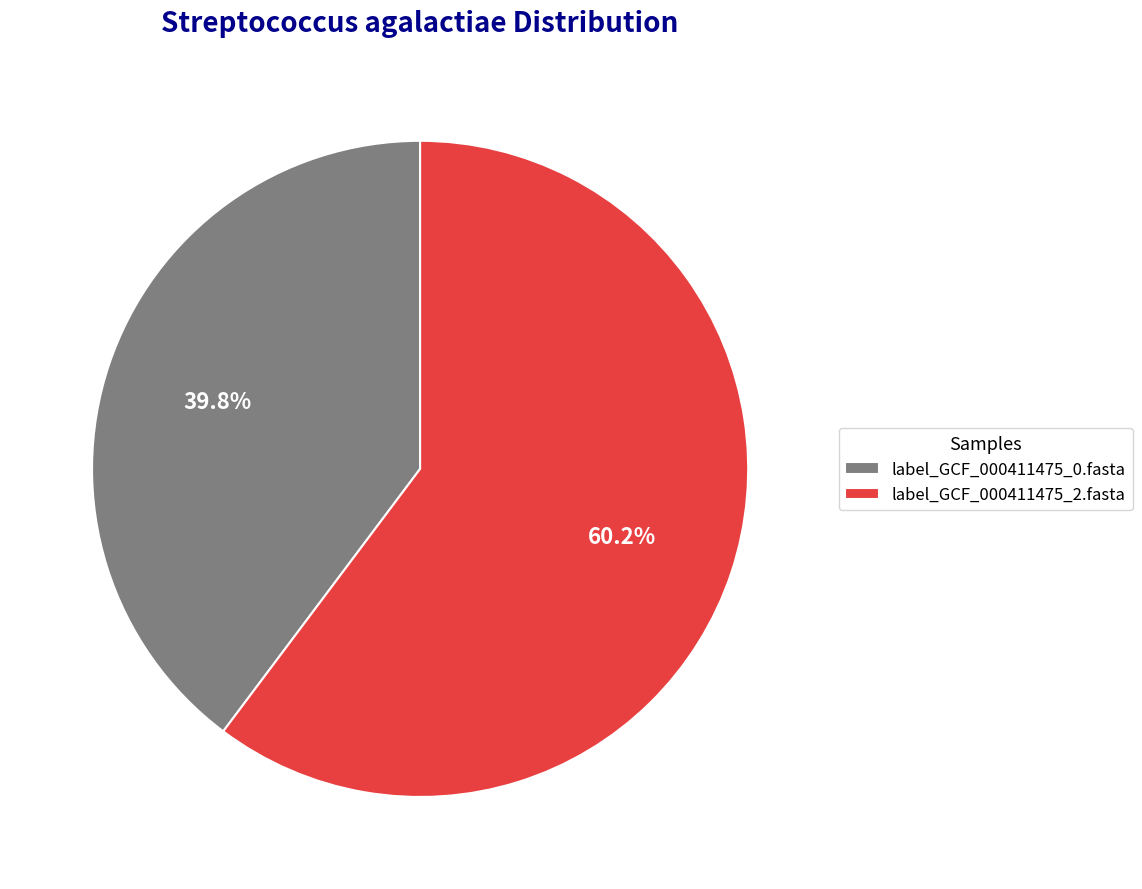

Between label_GCF_000411475_0.fasta and label_GCF_000411475_2.fasta, which is larger?

label_GCF_000411475_2.fasta